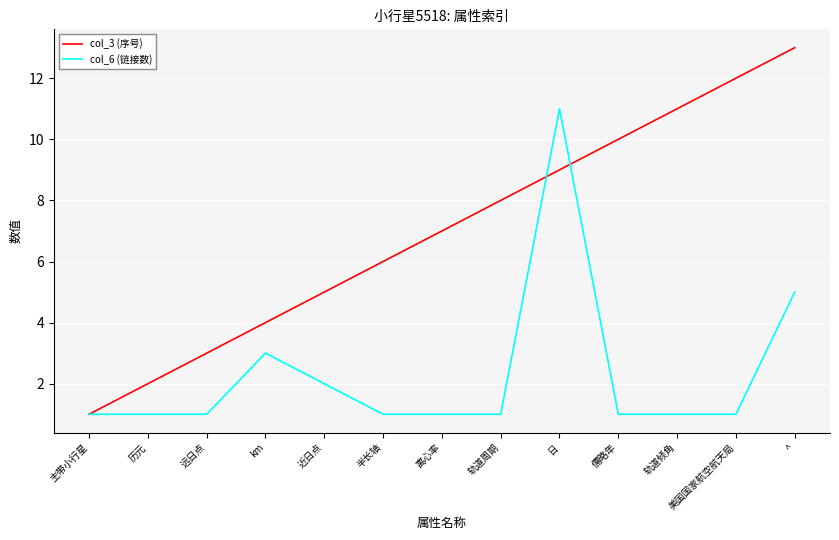

What is the average value of the col_6 (链接数) series?

2